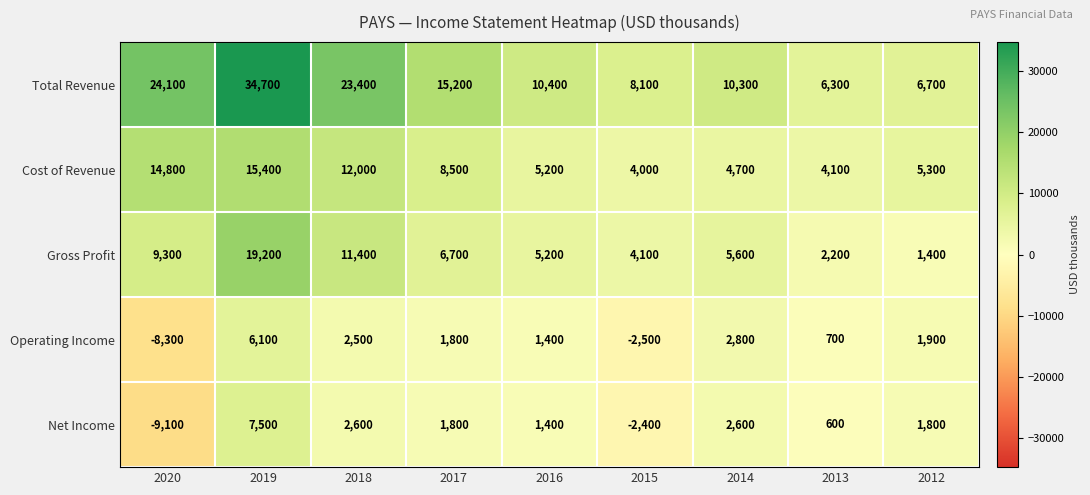

List the series in order of their peak value, lowest first.

Operating Income, Net Income, Cost of Revenue, Gross Profit, Total Revenue